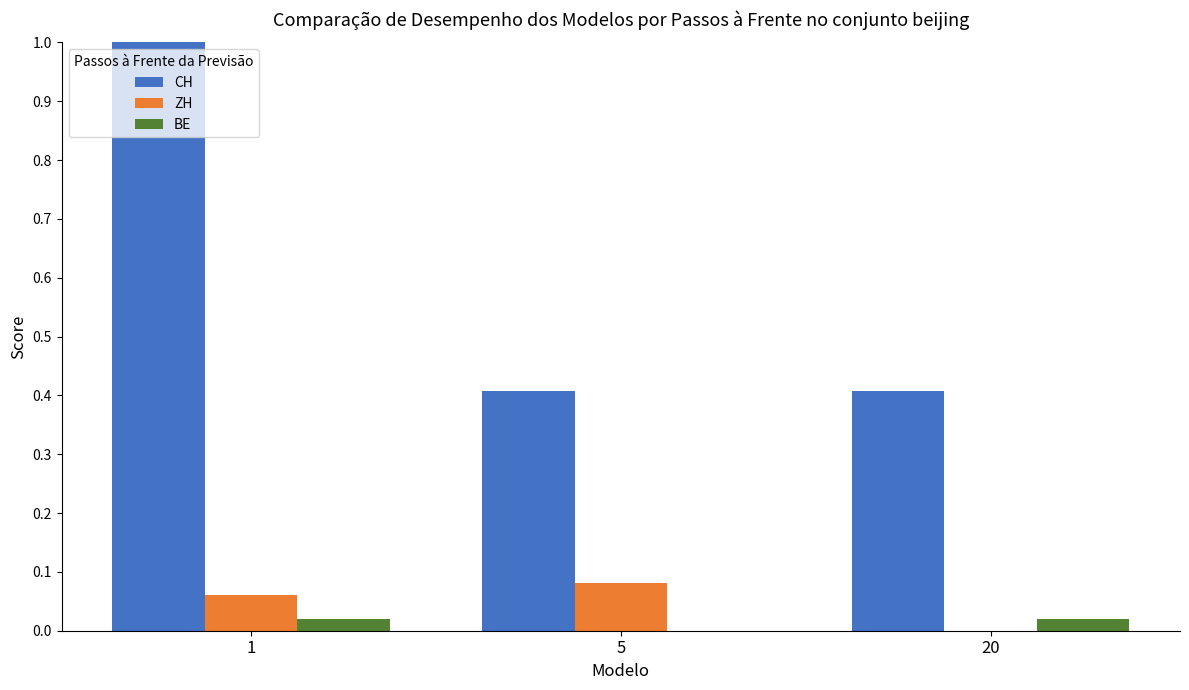

What is the maximum value shown in the chart?

1.0